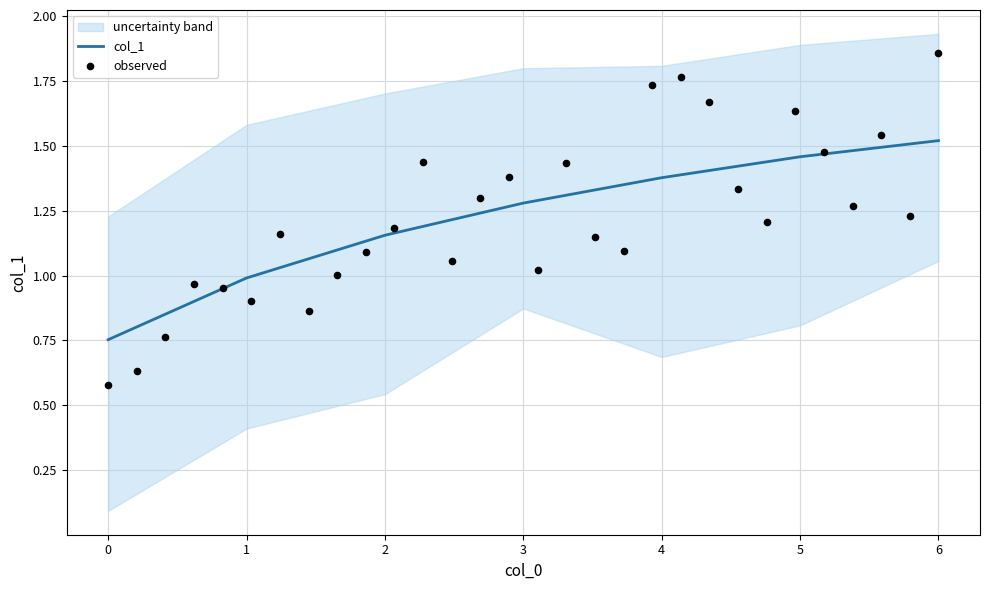

What is the change in value from 4 to 5?

+0.1